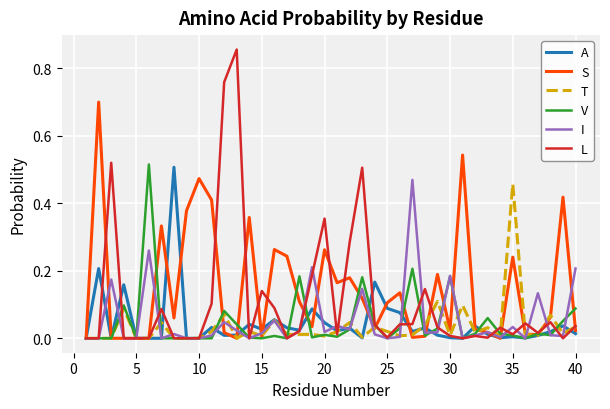

Which series has the widest spread of values?

L